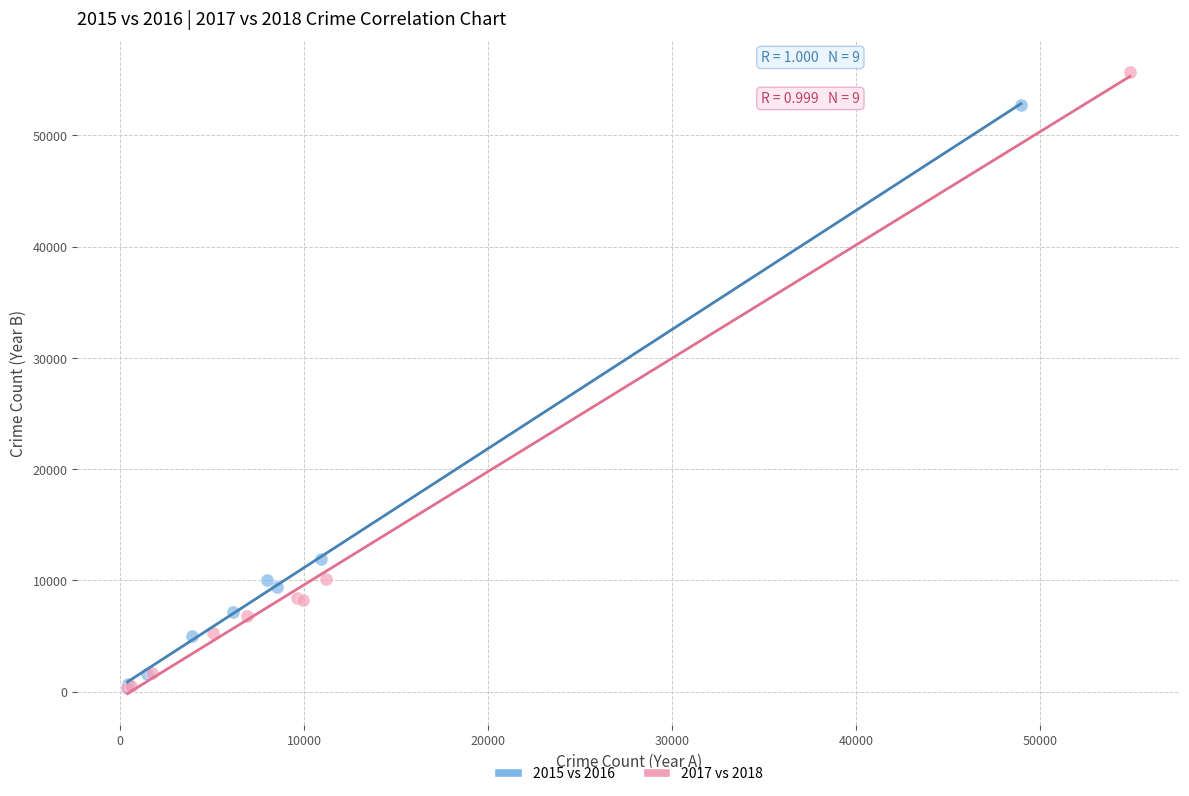

Which series reaches the maximum Y coordinate?

2017 vs 2018